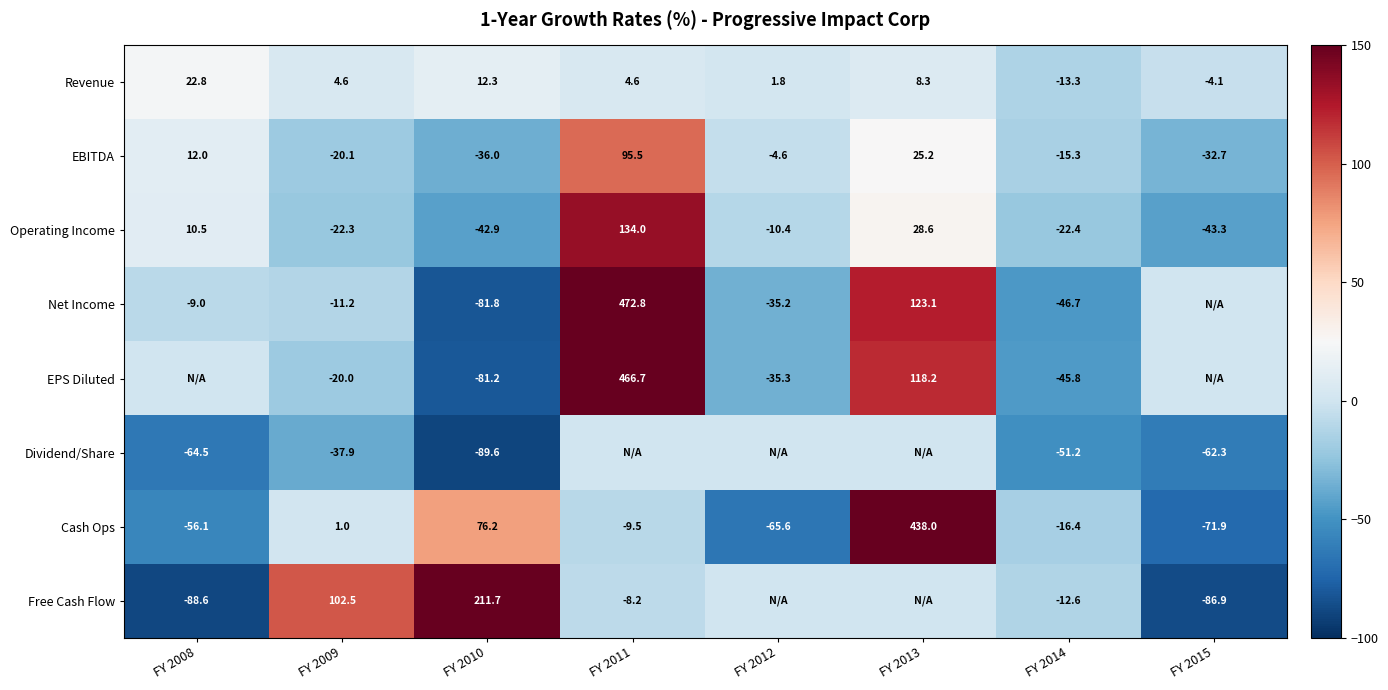

List the labels in order of Operating Income value, largest first.

FY 2011, FY 2013, FY 2008, FY 2012, FY 2009, FY 2014, FY 2010, FY 2015